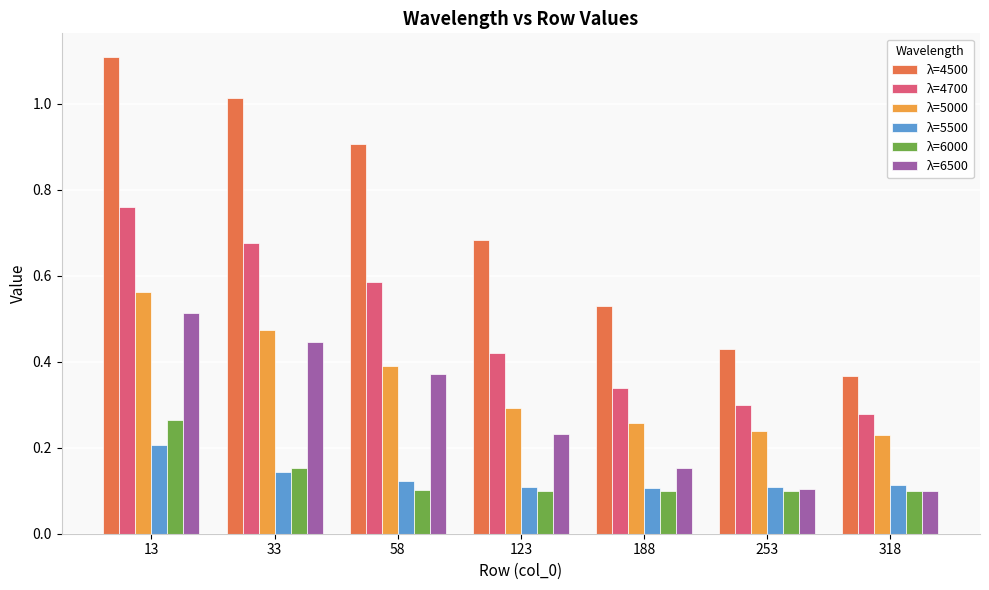

True or false: λ=5500 has a value of 0.1 at 188.

True